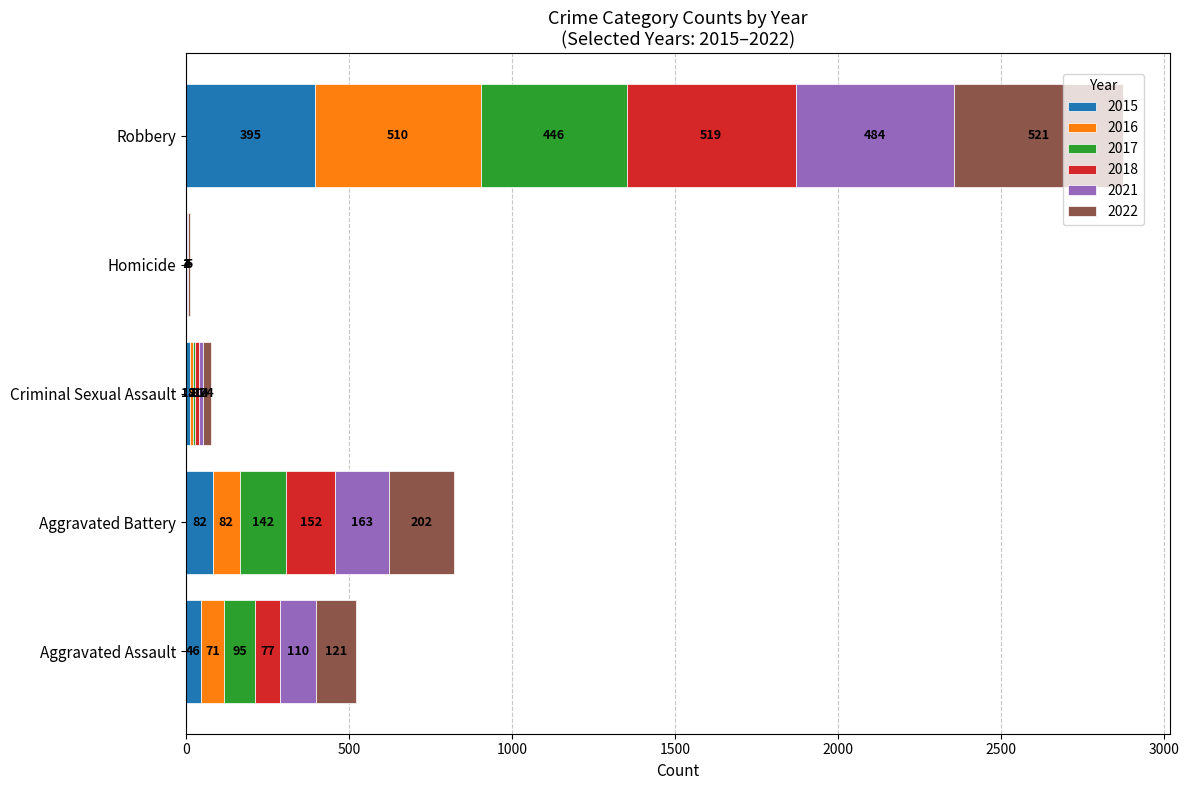

True or false: 2015 has a value of 46 at Aggravated Assault.

True